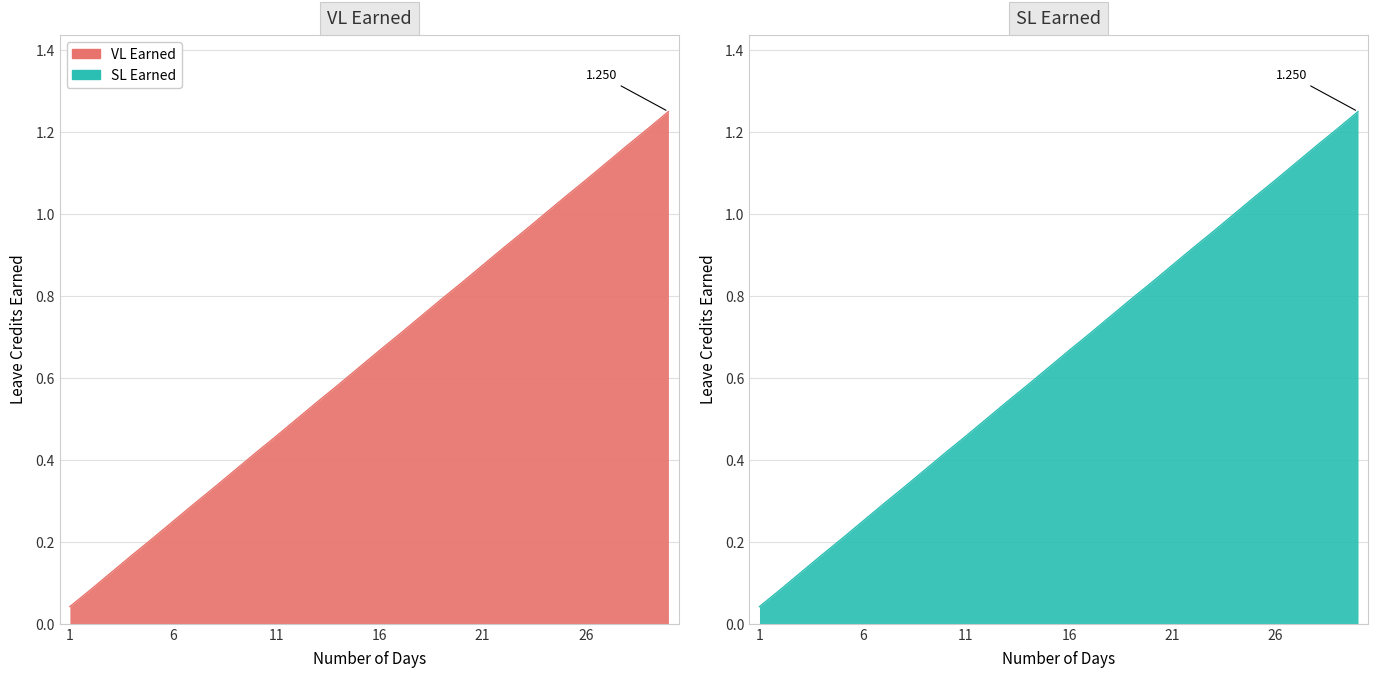

List the labels in order of VL Earned value, largest first.

30, 29, 28, 27, 26, 25, 24, 23, 22, 21, 20, 19, 18, 17, 16, 15, 14, 13, 12, 11, 10, 9, 8, 7, 6, 5, 4, 3, 2, 1